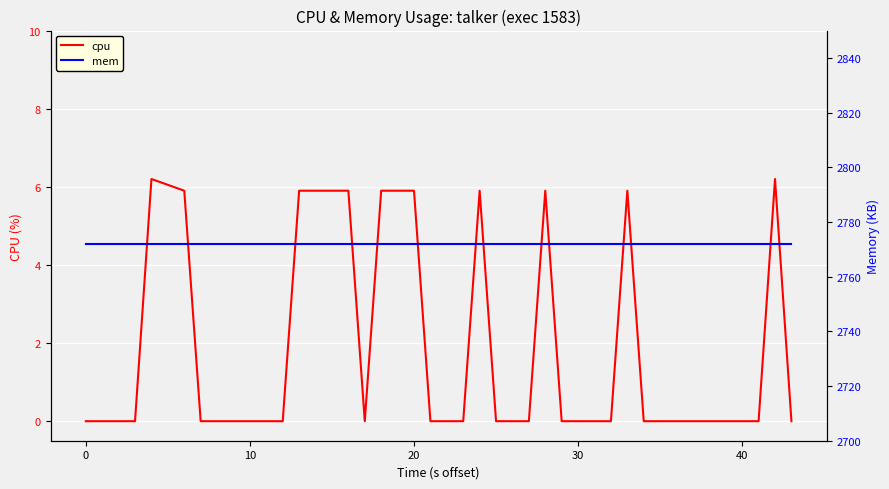

What is the highest value of the cpu series?

6.2